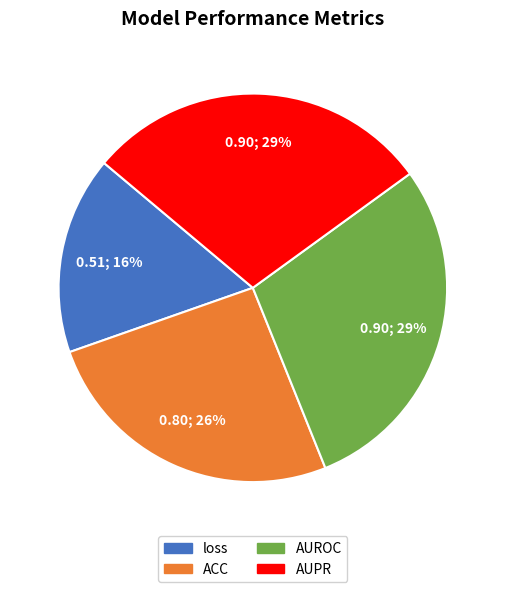

Which slice is the smallest?

loss